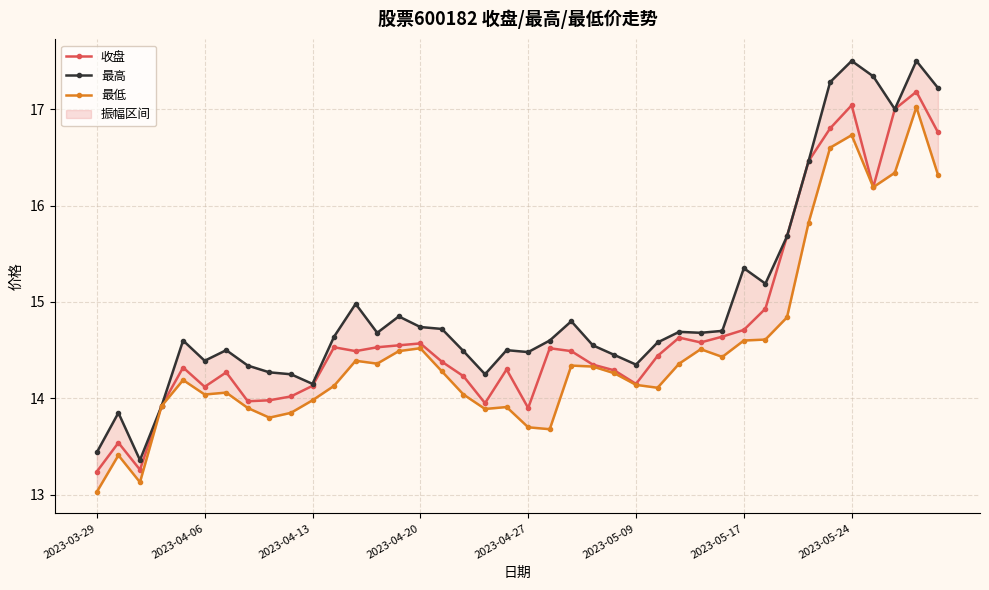

Reading right to left, what are all the values shown in this chart?

收盘: 16.8	17.2	17.0	16.2	17.0	16.8	16.5	15.7	14.9	14.7	14.6	14.6	14.6	14.4	14.2	14.3	14.3	14.5	14.5	13.9	14.3	13.9	14.2	14.4	14.6	14.6	14.5	14.5	14.5	14.1	14.0	14.0	14.0	14.3	14.1	14.3	13.9	13.3	13.5	13.2
最高: 17.2	17.5	17.0	17.3	17.5	17.3	16.5	15.7	15.2	15.3	14.7	14.7	14.7	14.6	14.3	14.4	14.6	14.8	14.6	14.5	14.5	14.2	14.5	14.7	14.7	14.8	14.7	15.0	14.6	14.2	14.2	14.3	14.3	14.5	14.4	14.6	13.9	13.4	13.8	13.4
最低: 16.3	17.0	16.3	16.2	16.7	16.6	15.8	14.8	14.6	14.6	14.4	14.5	14.4	14.1	14.1	14.3	14.3	14.3	13.7	13.7	13.9	13.9	14.0	14.3	14.5	14.5	14.4	14.4	14.1	14.0	13.8	13.8	13.9	14.1	14.0	14.2	13.9	13.1	13.4	13.0